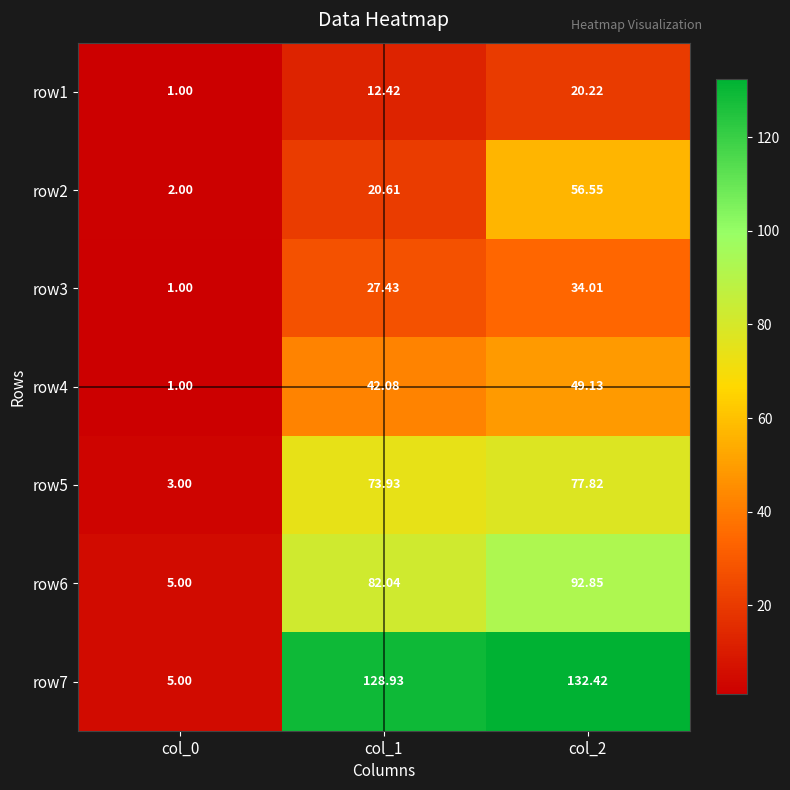

At which category does the chart reach its peak across all series?

col_2